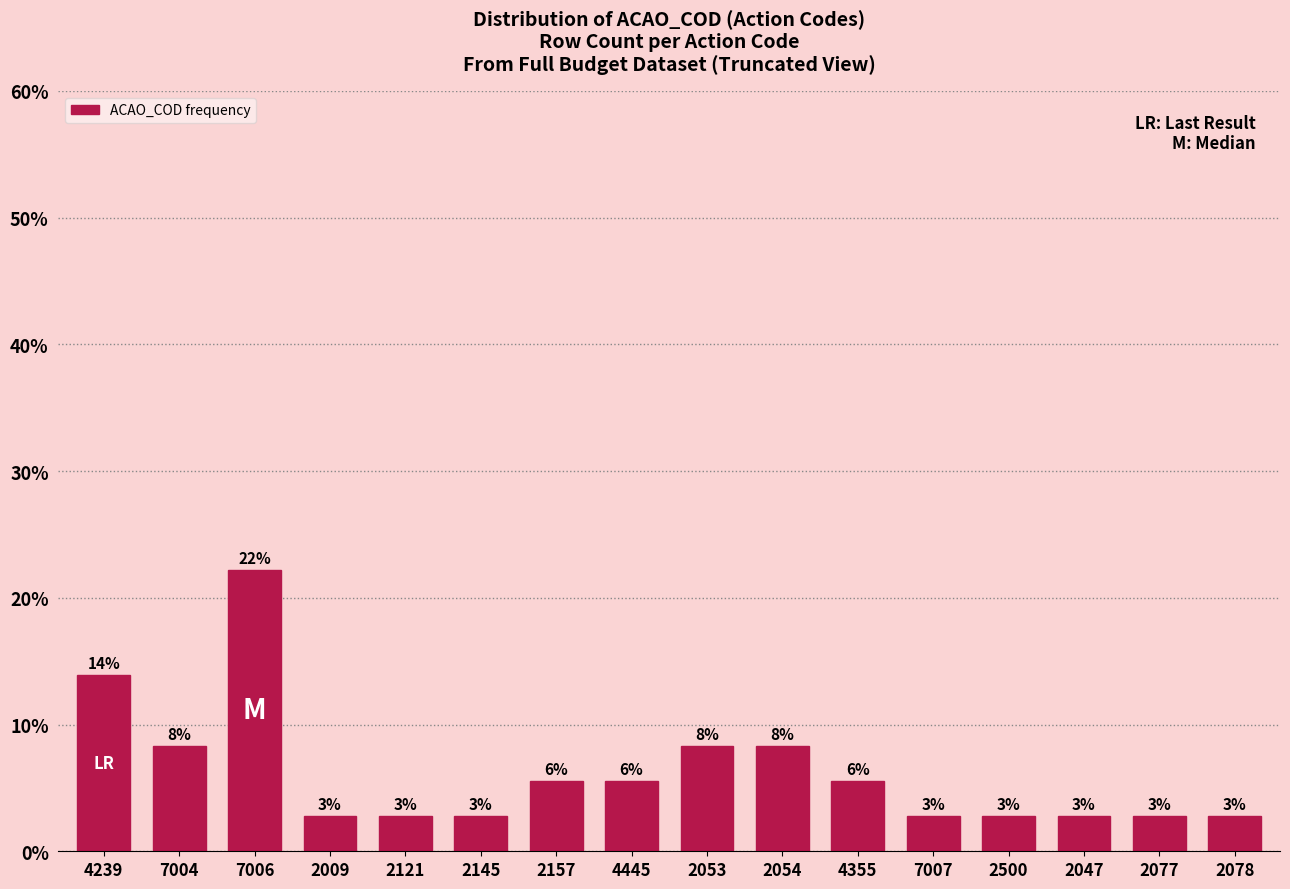

How many bars are there in total?

16